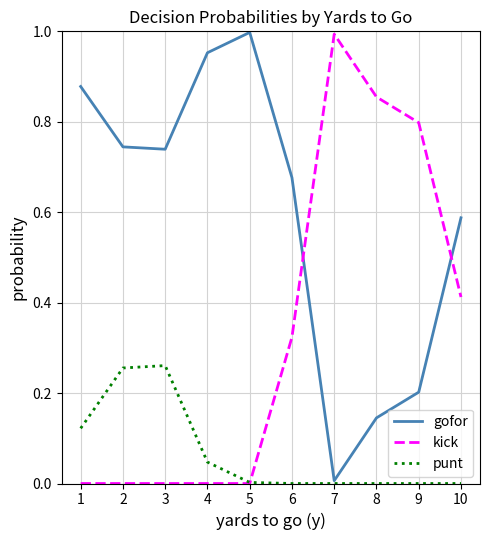

List the series in order of their overall mean, lowest first.

punt, kick, gofor